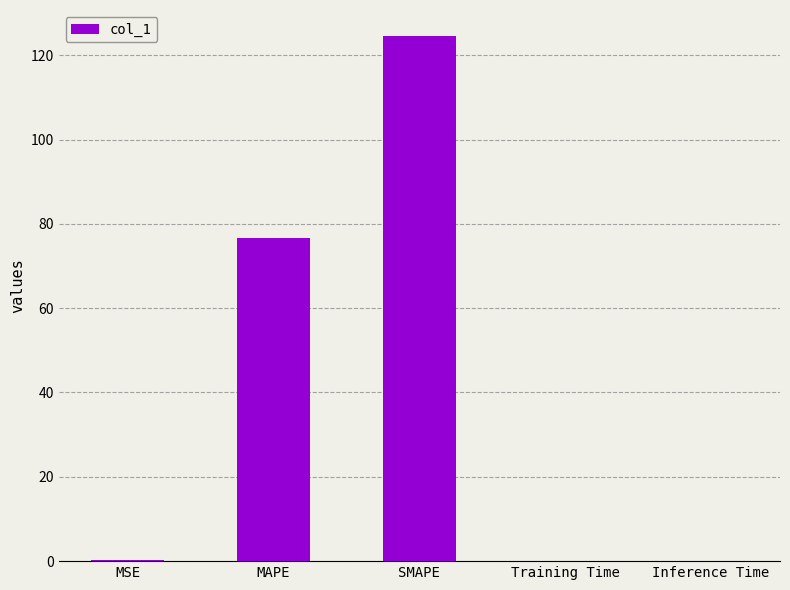

What is the greatest value displayed?

124.5